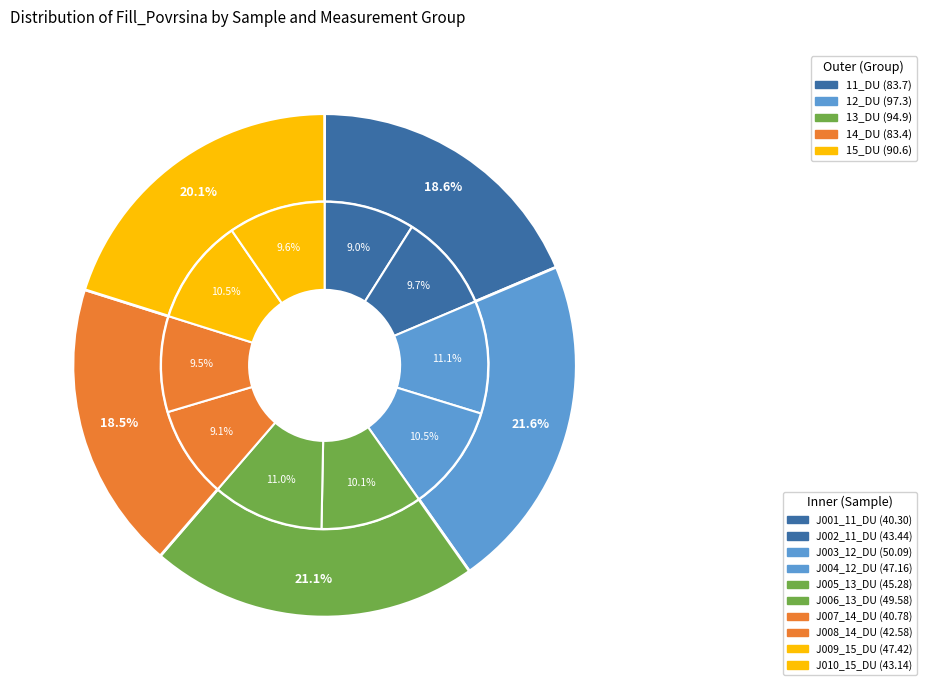

To the nearest percent, what is the difference between the J001_11_DU and J010_15_DU slice percentages?

1%